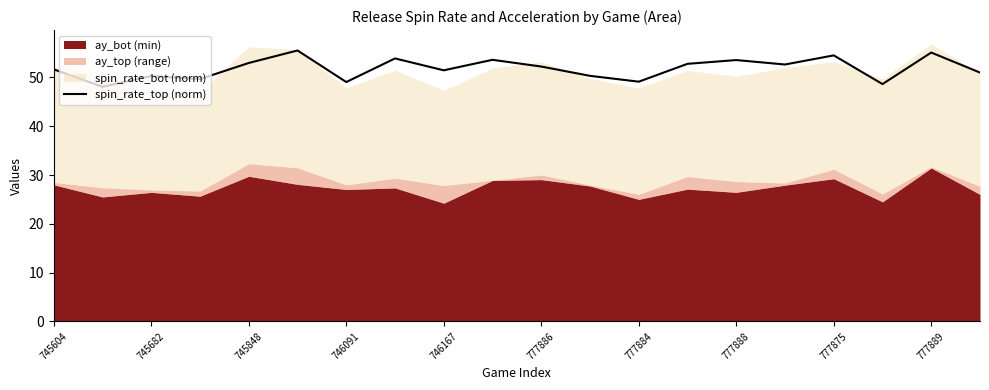

The spin_rate_top (norm) series shows 49.1 at 777884. True or false?

True